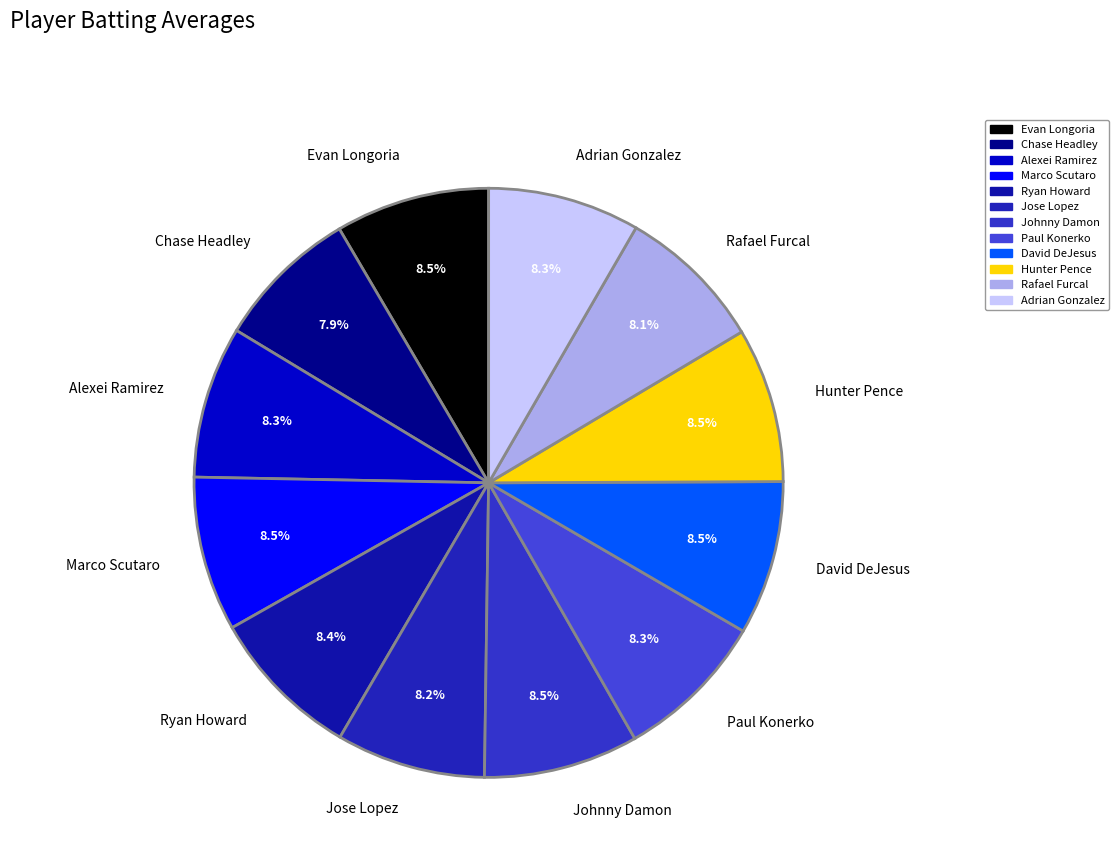

What percentage do Evan Longoria and Ryan Howard together represent?

16.9%